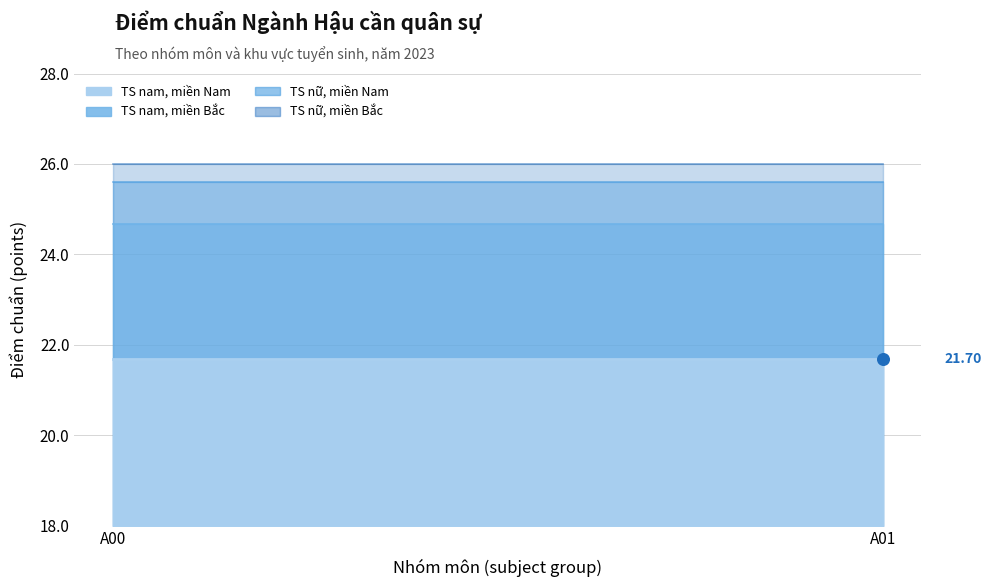

Which series has the widest spread of Y values?

TS nam, miền Bắc